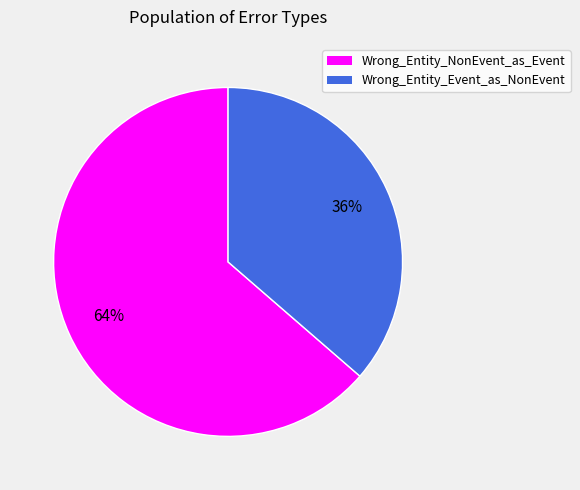

Count the number of slices in the pie.

2